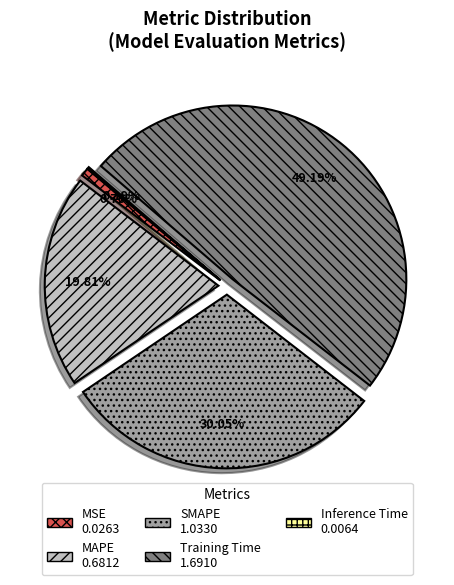

To the nearest percent, what portion does MAPE represent?

20%